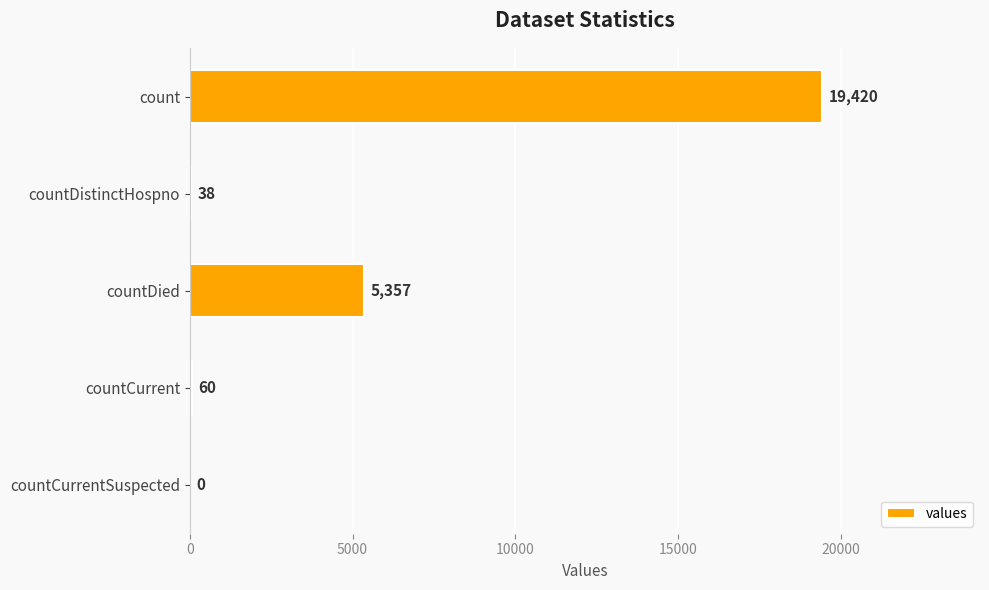

Where is the data nearest to the value 9710?

countDied